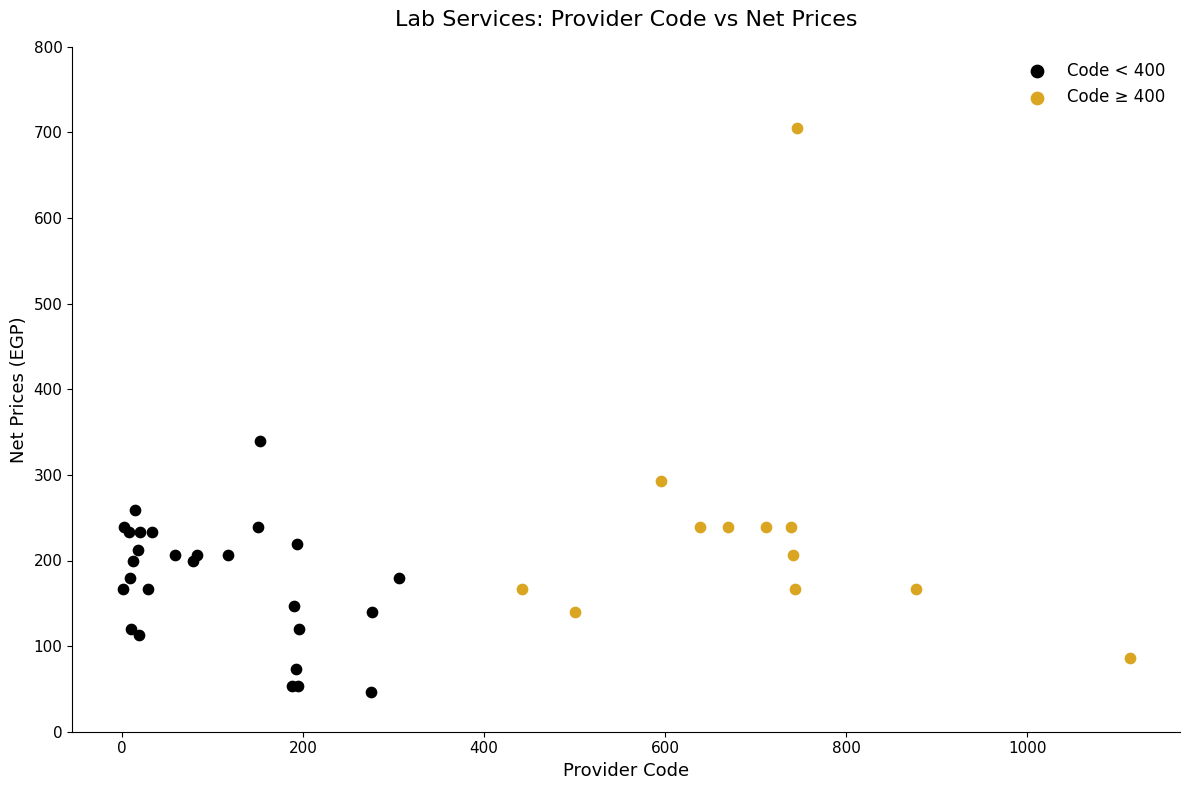

Which series reaches the minimum Y coordinate?

Code < 400